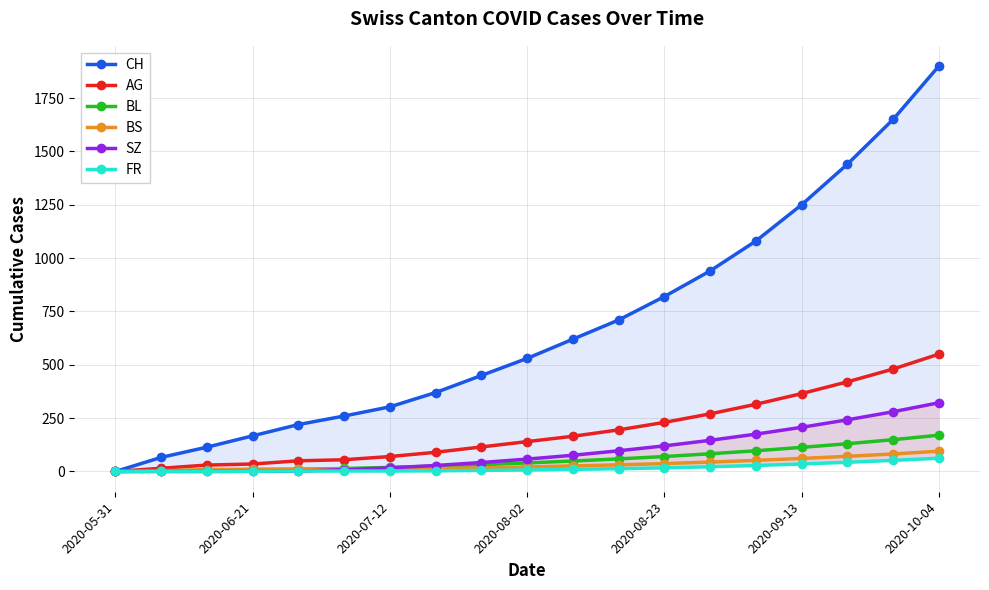

List the series in order of their peak value, lowest first.

FR, BS, BL, SZ, AG, CH